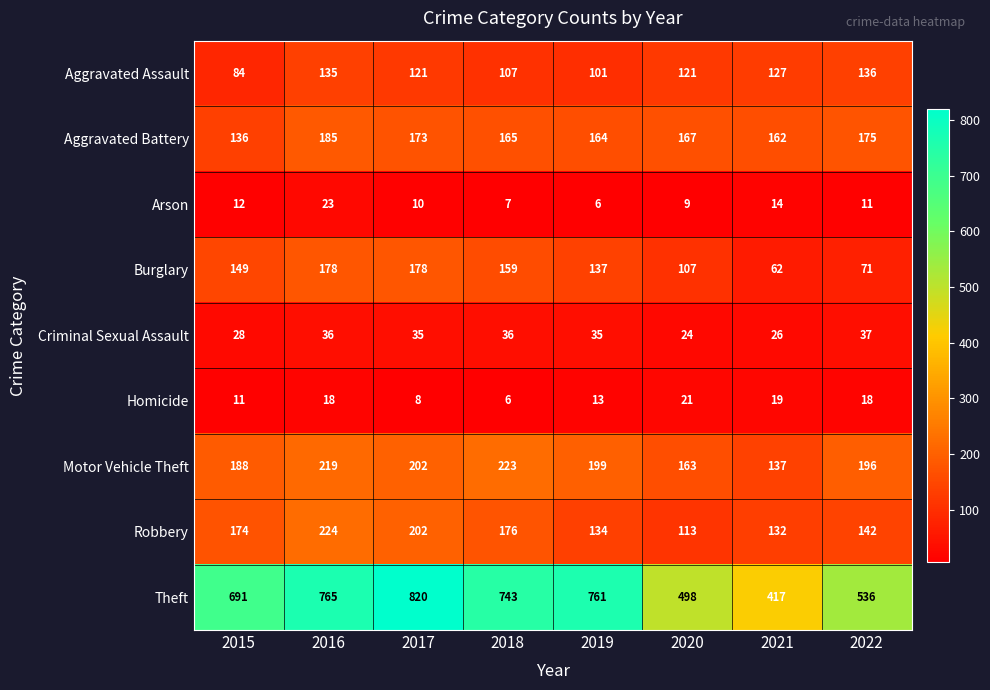

How many data points does each series have?

8